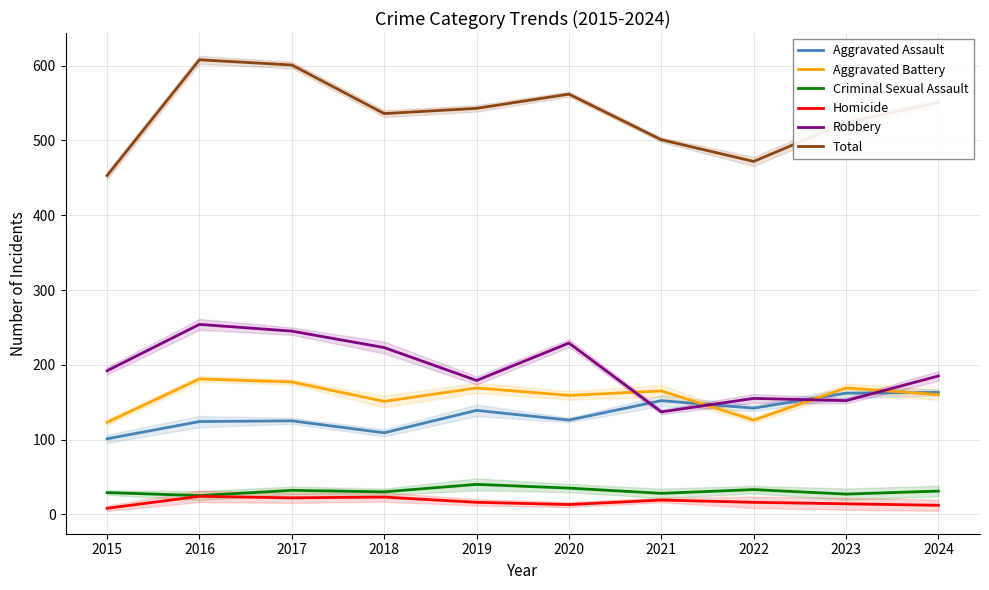

List the labels in order of Criminal Sexual Assault value, largest first.

2019, 2020, 2022, 2017, 2024, 2018, 2015, 2021, 2023, 2016